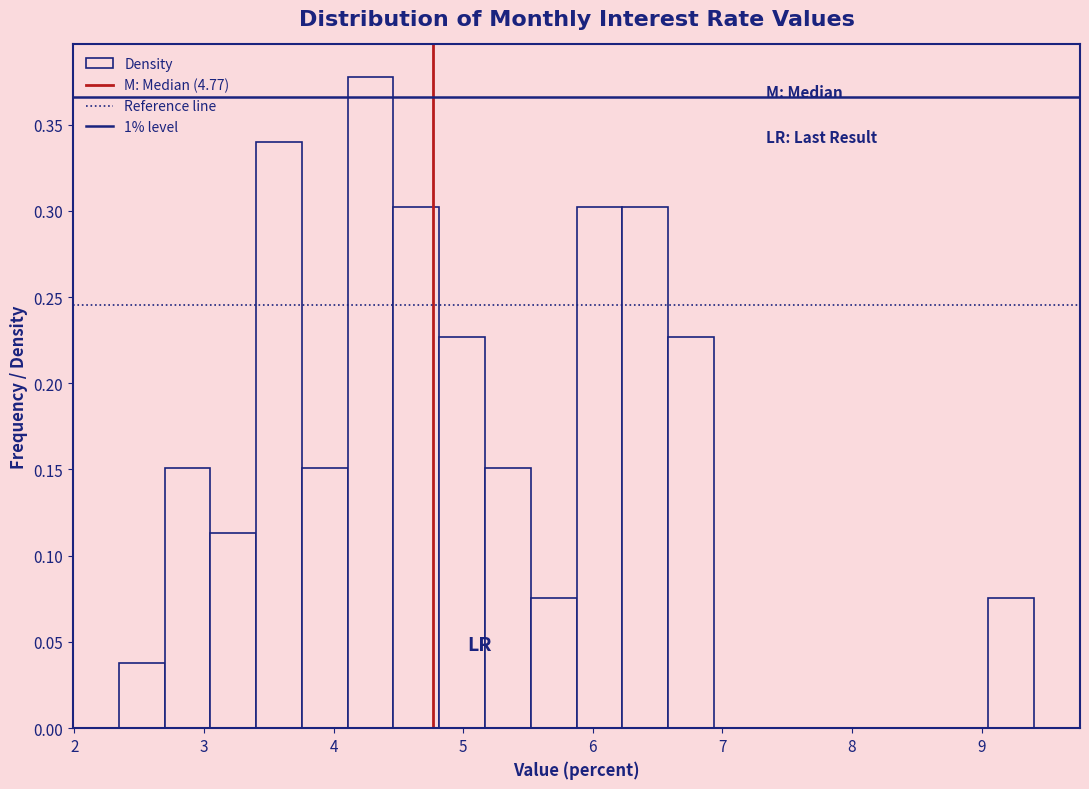

Read against the x-axis, roughly where is the centre of the tallest bar?

4.3